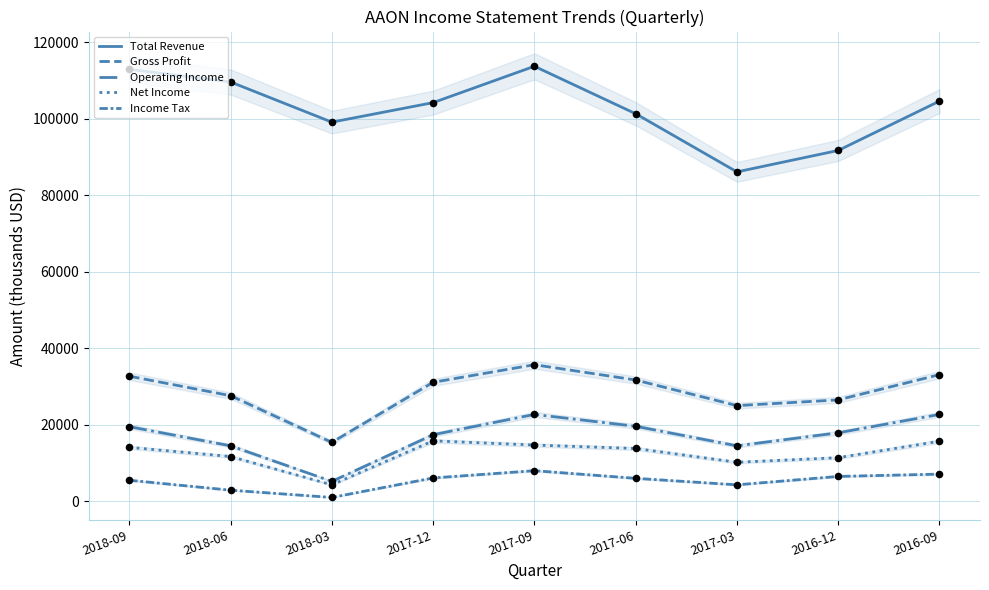

Which series reaches the minimum Y coordinate?

Income Tax